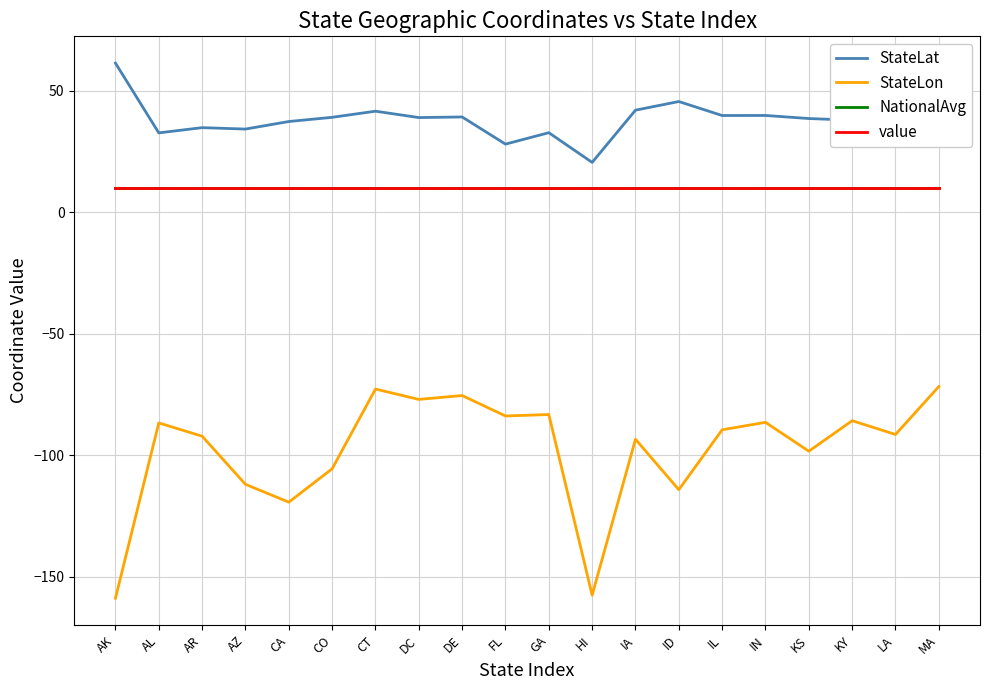

Is this an area chart (filled region under the line)?

No